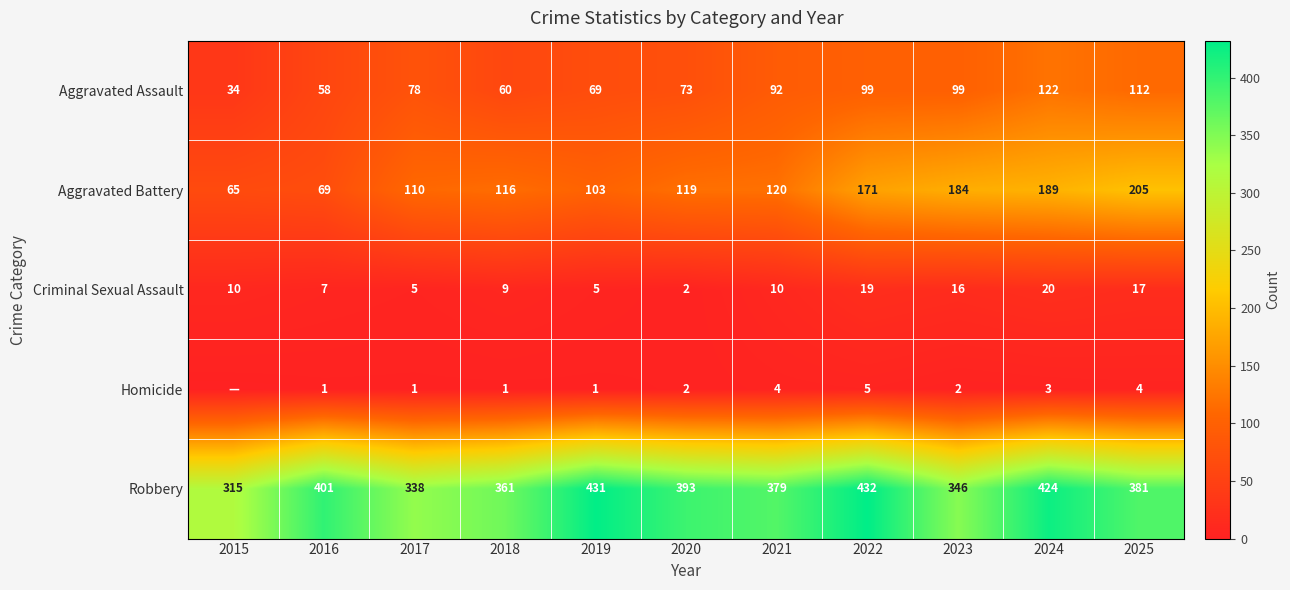

At which category does the chart reach its minimum across all series?

2015